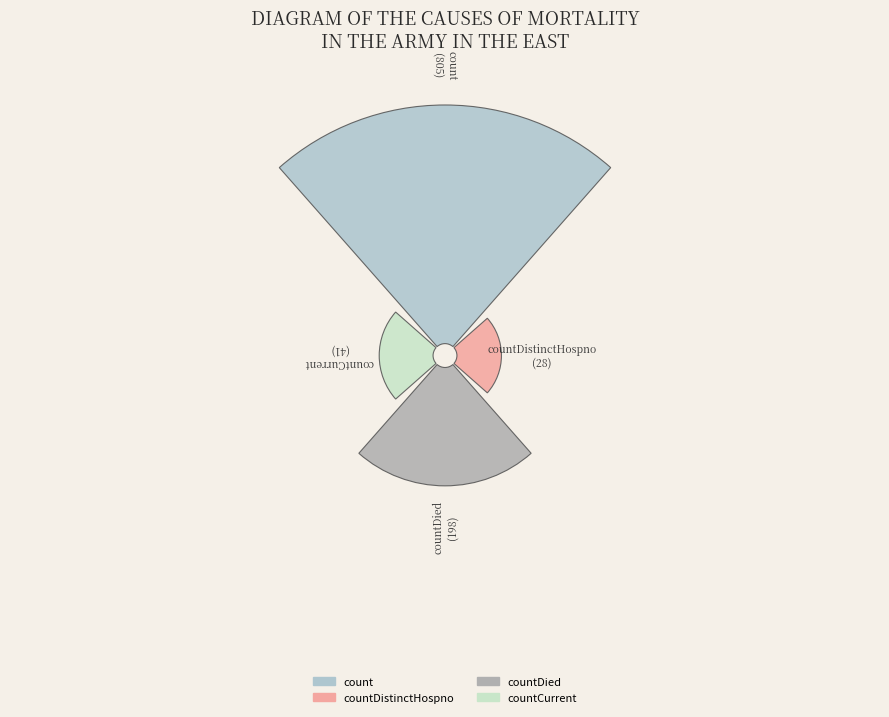

Approximately how many times larger is the value at count compared to countCurrent?

19.6